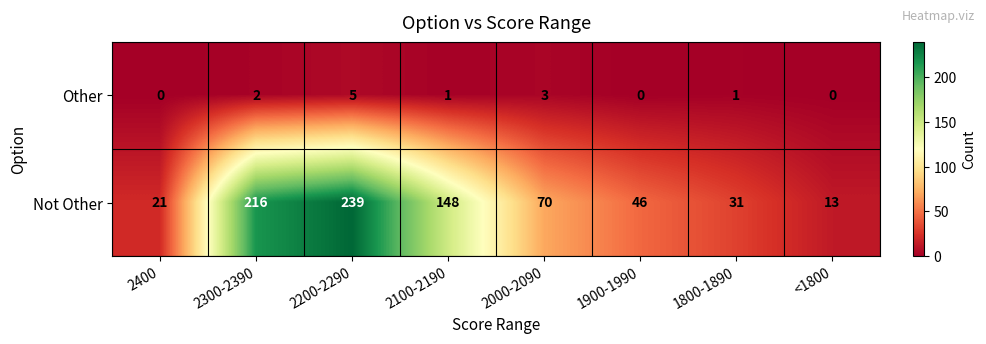

At how many categories does at least one series exceed 126?

3